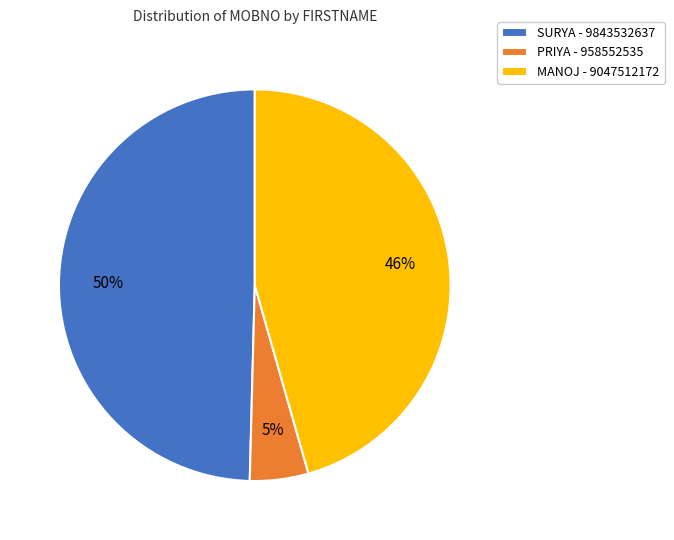

Approximately how many times larger is the value at PRIYA compared to MANOJ?

0.1